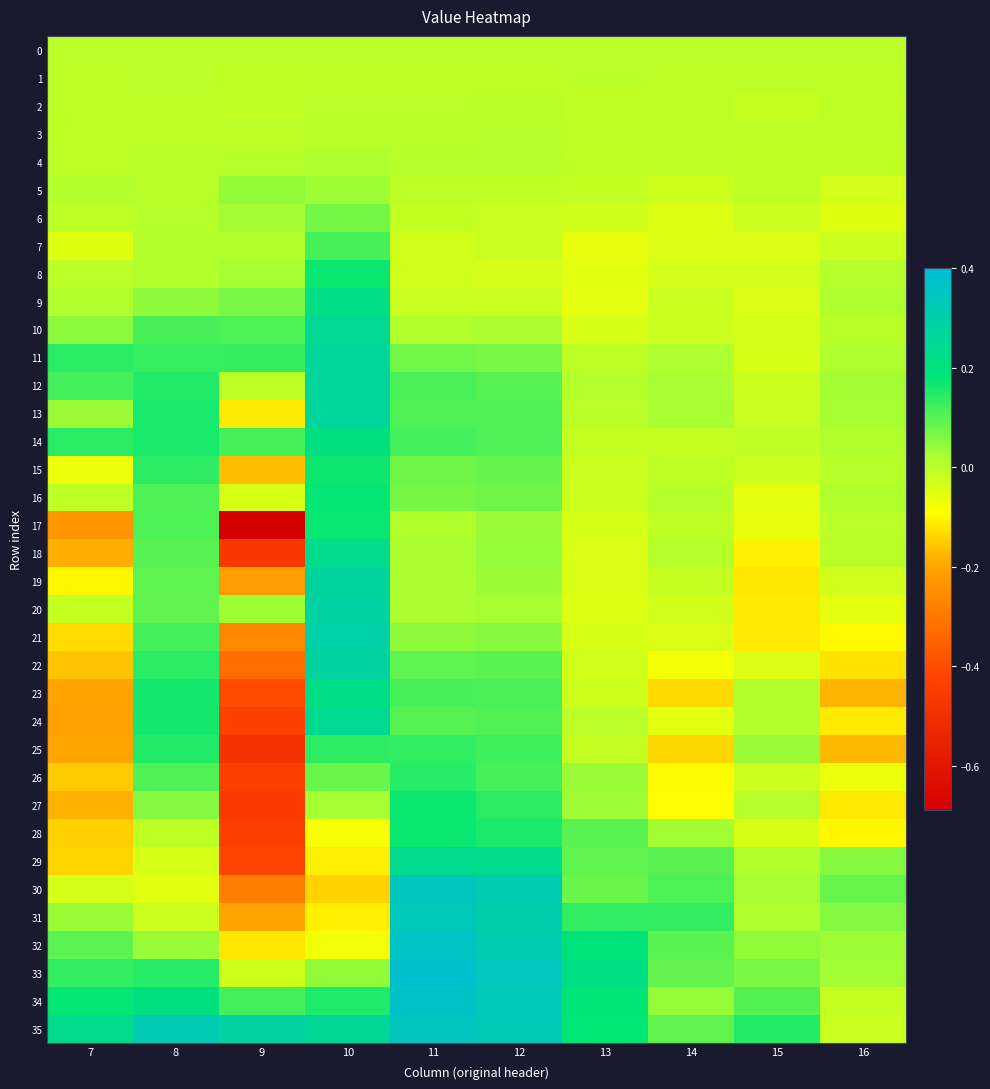

Which has a higher value, 13 or 7?

13